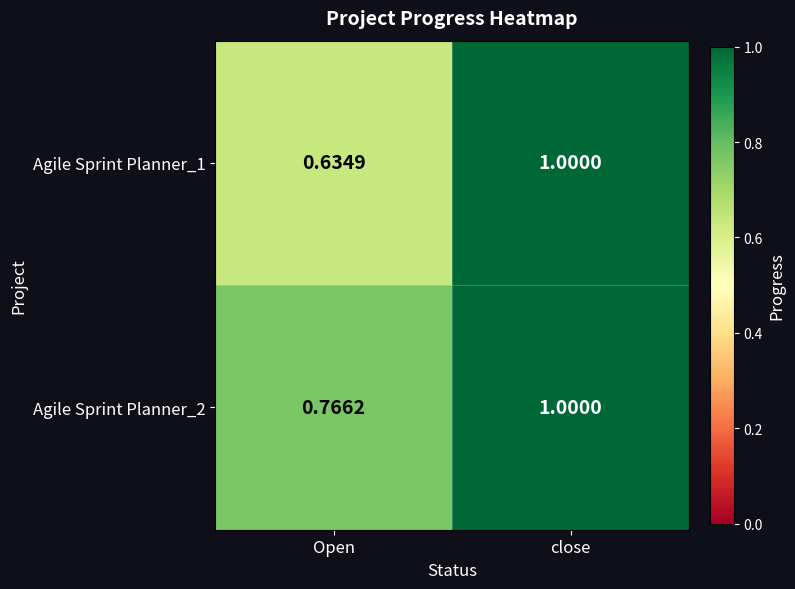

At which label is Agile Sprint Planner_2 closest to 0?

Open